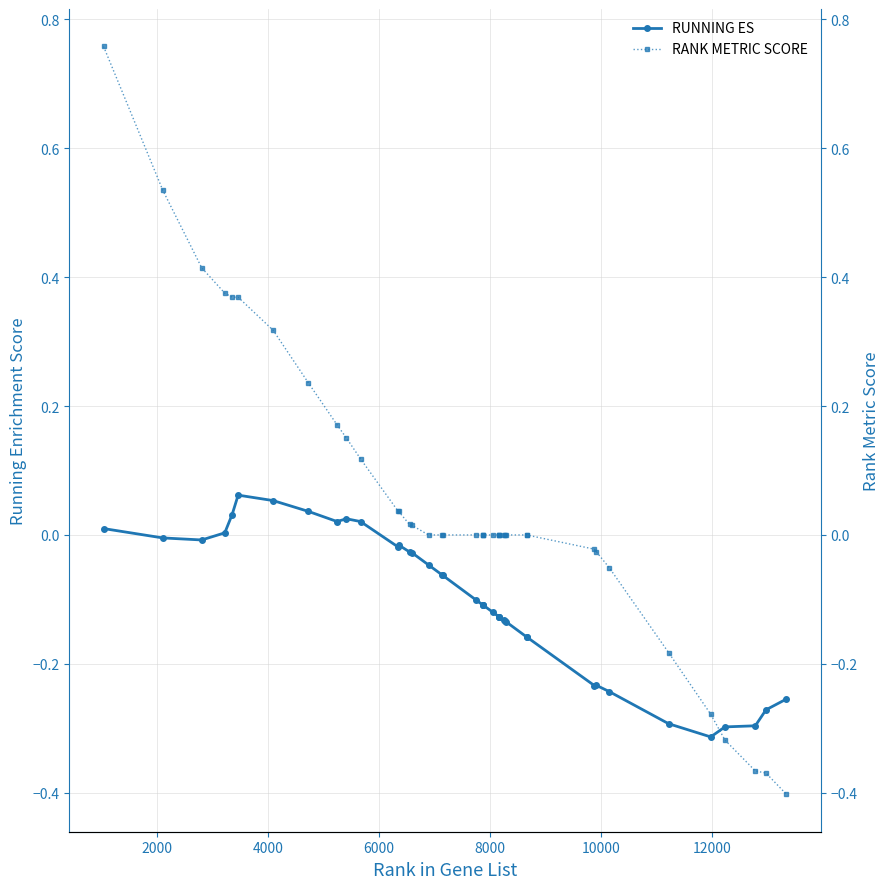

True or false: RANK METRIC SCORE has a value of 0.0 at 17.

True